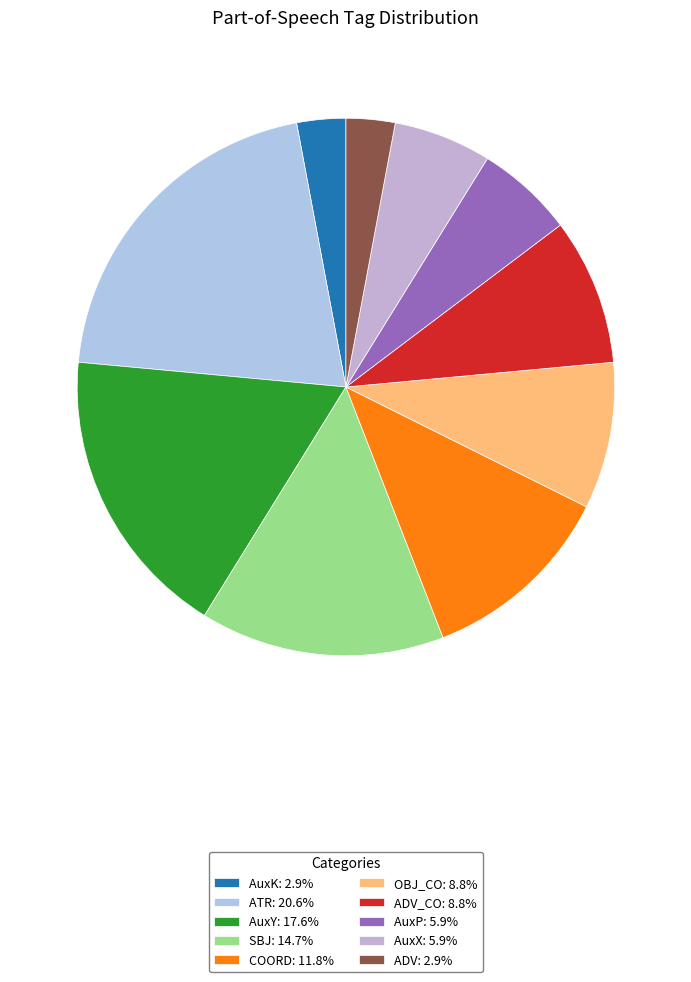

How many slices are in this pie chart?

10